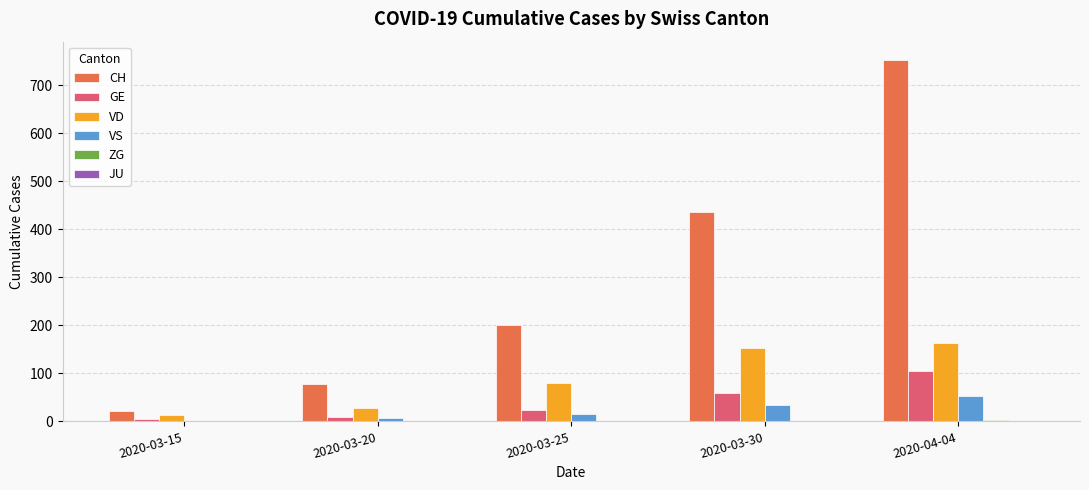

Is it true that CH equals 437 at 2020-03-30?

True